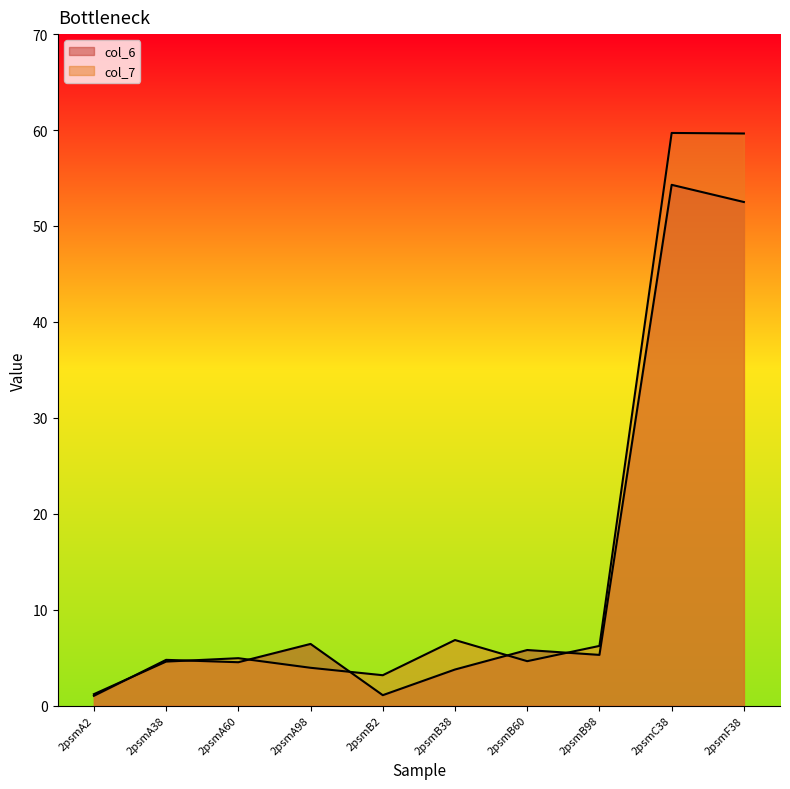

At which category does col_6 reach its first local peak?

2psmA38